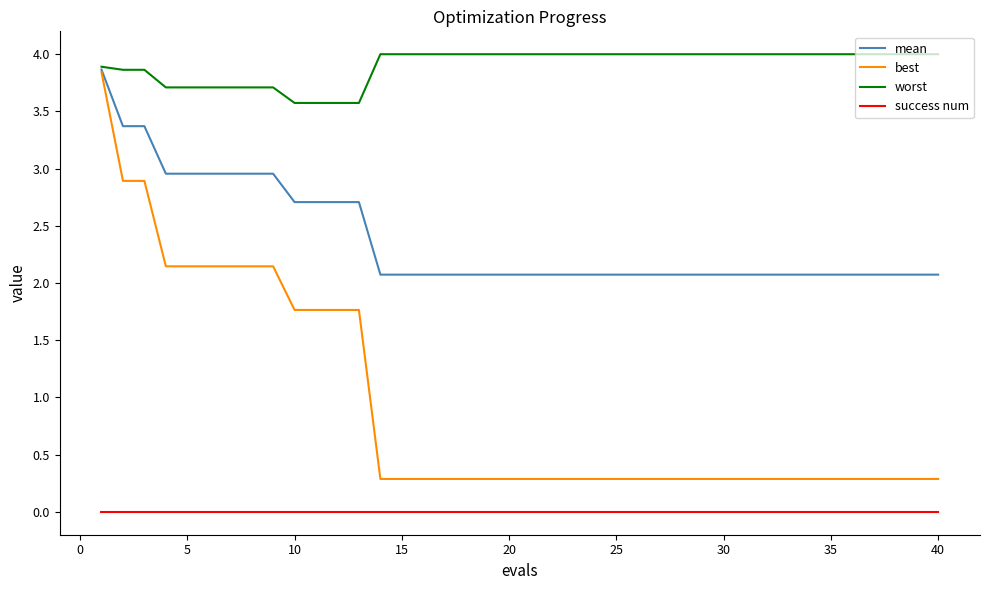

Rank the series by their average value, from highest to lowest.

worst, mean, best, success num